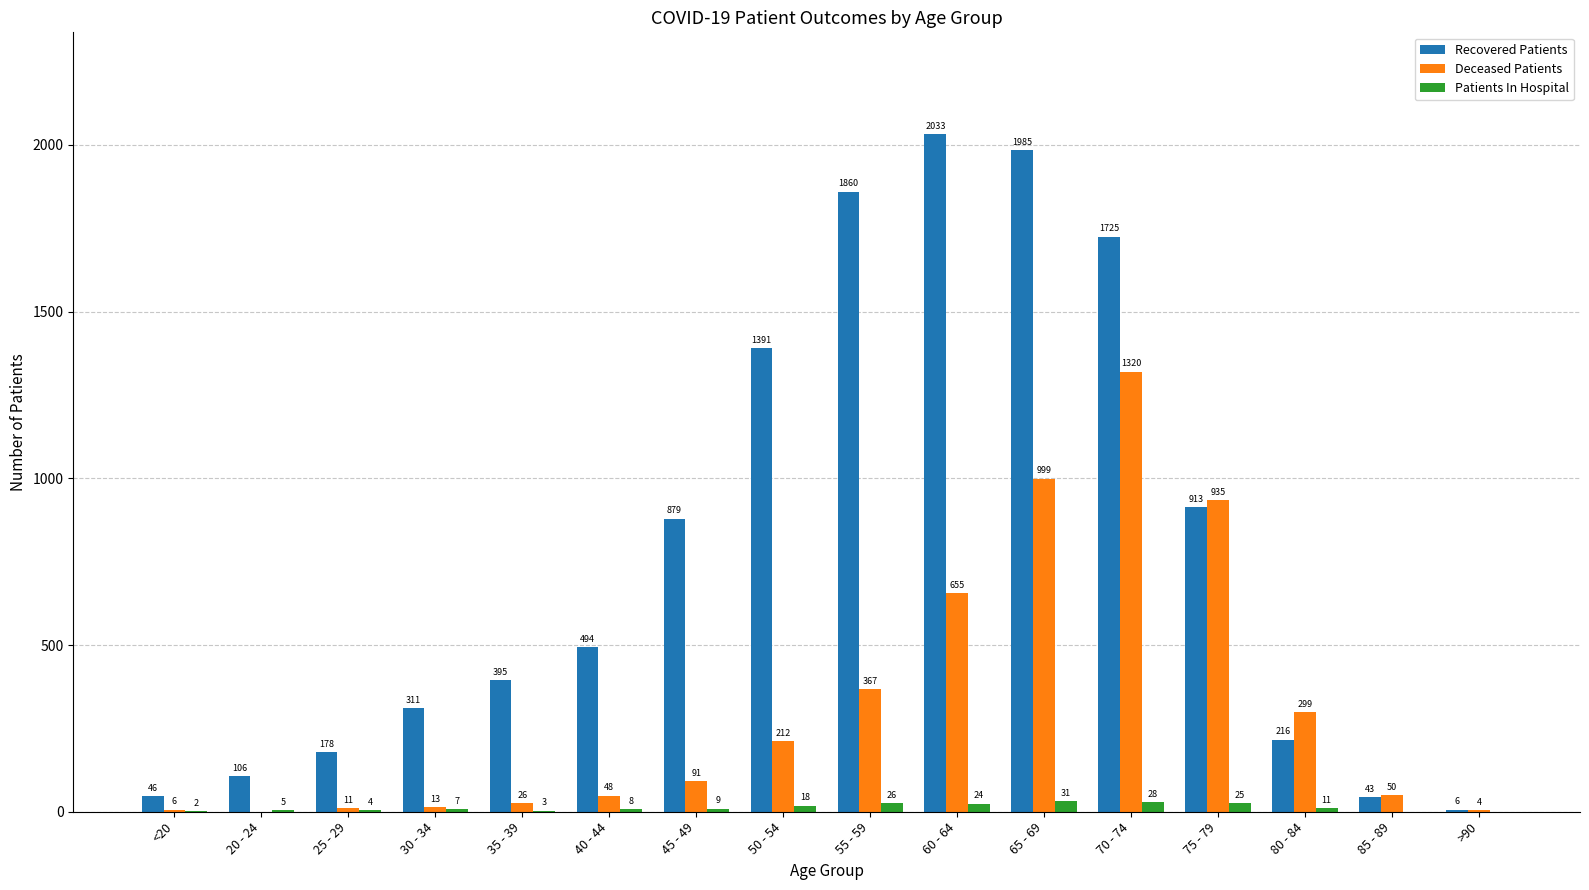

Reading right to left, what are all the values shown in this chart?

Recovered Patients: 6	43	216	913	1725	1985	2033	1860	1391	879	494	395	311	178	106	46
Deceased Patients: 4	50	299	935	1320	999	655	367	212	91	48	26	13	11	0	6
Patients In Hospital: 0	0	11	25	28	31	24	26	18	9	8	3	7	4	5	2